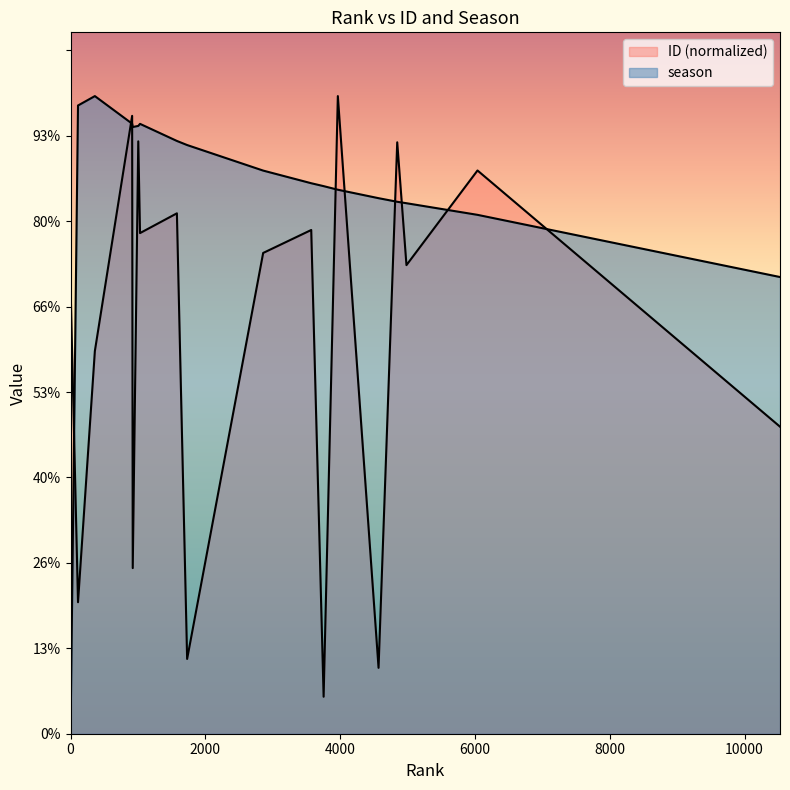

What is the label of the 13th point from the right?

914